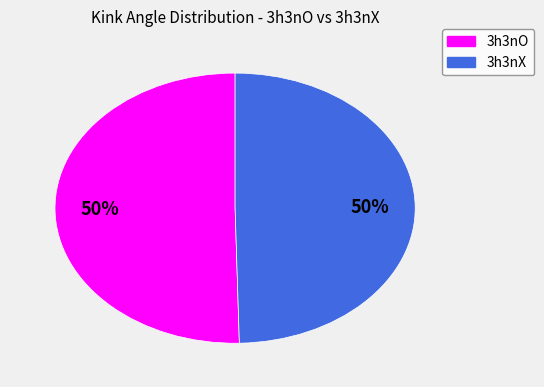

To the nearest percent, what is the average slice percentage?

50%